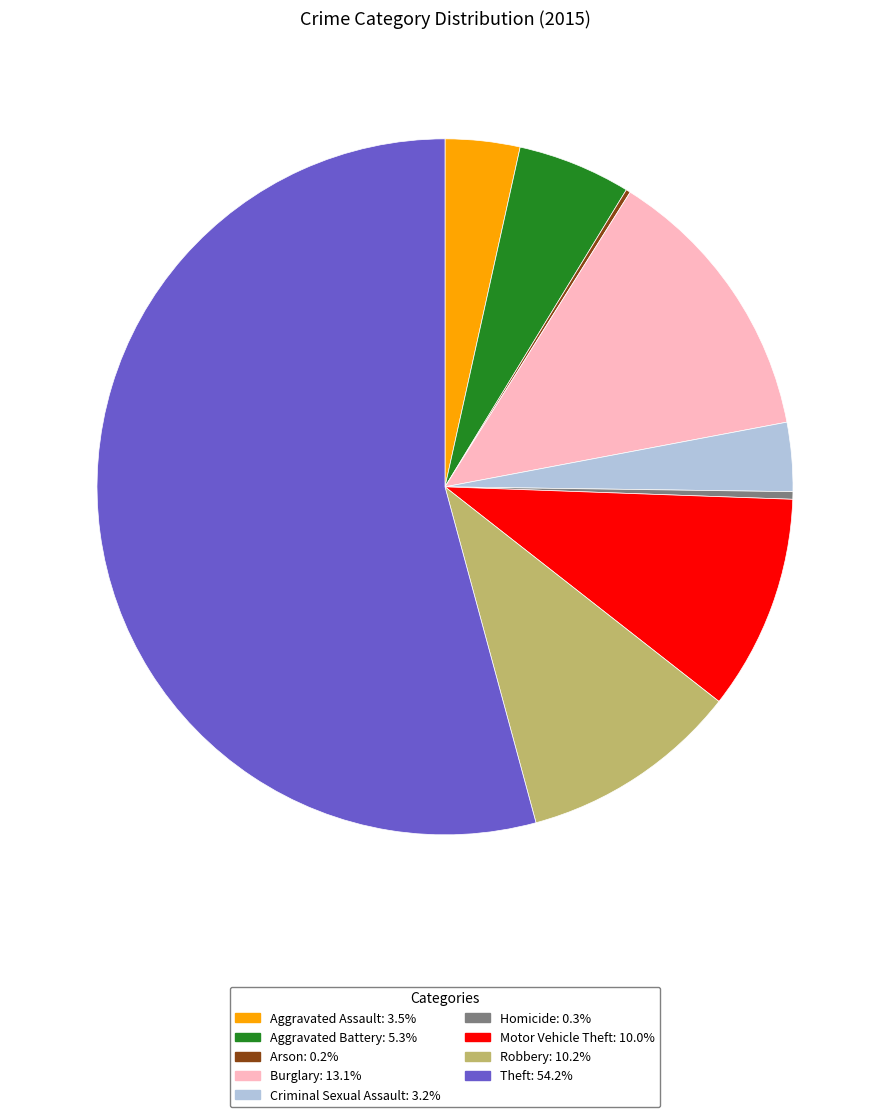

Which slice is the largest?

Theft